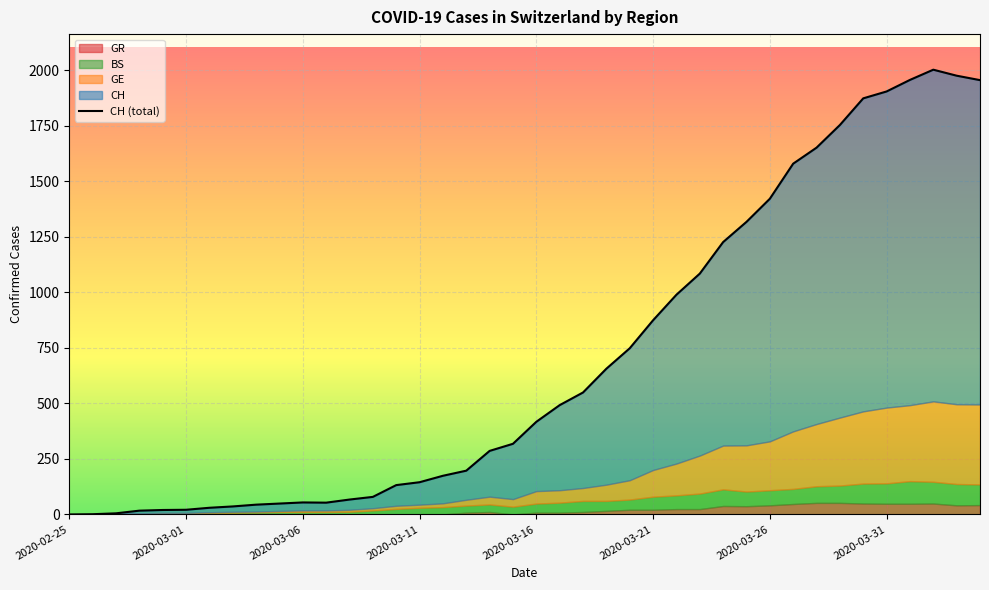

What is the difference between the highest and lowest values at 2020-04-03?

1934